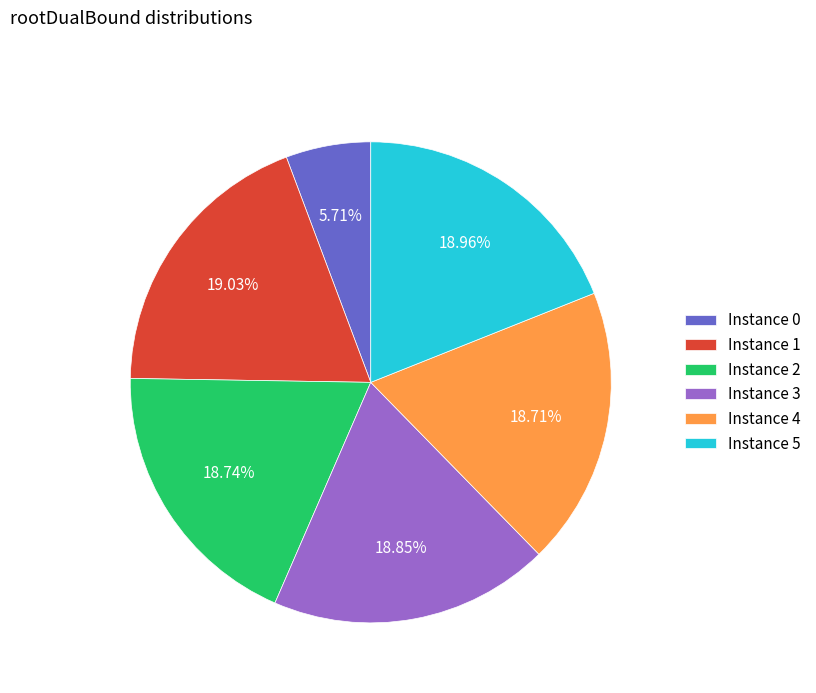

How many segments does this pie chart have?

6